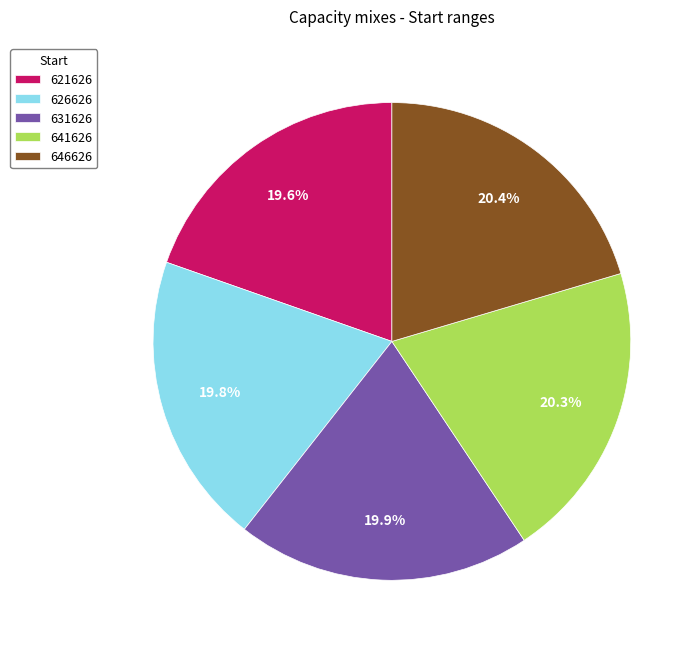

What is the ratio of the value at 641626 to the value at 631626?

1.0